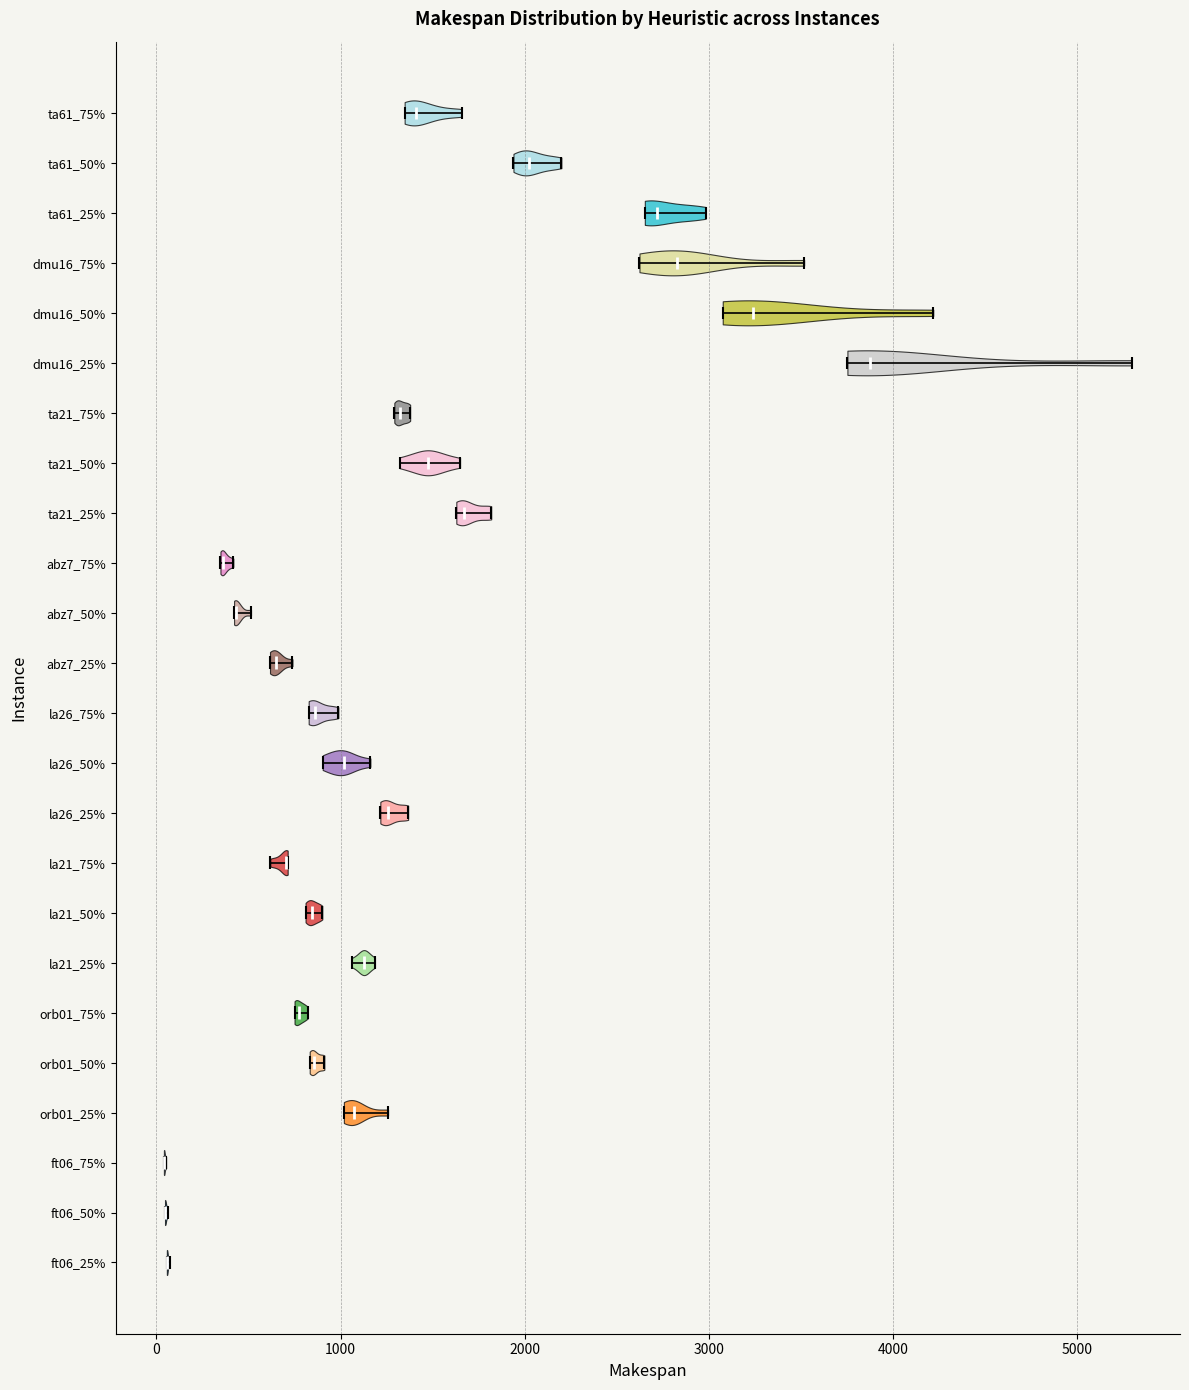

Reading bottom to top, read every violin against the x-axis: where its median line is, and the lowest and highest points it reaches. The values are not printed on the chart, so give them approximately, as read against the axis.

ft06_25%: median line 100, lowest point 100, highest point 100
ft06_50%: median line 0, lowest point 0, highest point 100
ft06_75%: median line 0, lowest point 0, highest point 100
orb01_25%: median line 1100, lowest point 1000, highest point 1300
orb01_50%: median line 900, lowest point 800, highest point 900
orb01_75%: median line 800, lowest point 800, highest point 800
la21_25%: median line 1100, lowest point 1100, highest point 1200
la21_50%: median line 800, lowest point 800, highest point 900
la21_75%: median line 700, lowest point 600, highest point 700
la26_25%: median line 1300, lowest point 1200, highest point 1400
la26_50%: median line 1000, lowest point 900, highest point 1200
la26_75%: median line 900, lowest point 800, highest point 1000
abz7_25%: median line 600, lowest point 600, highest point 700
abz7_50%: median line 400, lowest point 400, highest point 500
abz7_75%: median line 400, lowest point 300, highest point 400
ta21_25%: median line 1700, lowest point 1600, highest point 1800
ta21_50%: median line 1500, lowest point 1300, highest point 1600
ta21_75%: median line 1300, lowest point 1300, highest point 1400
dmu16_25%: median line 3900, lowest point 3800, highest point 5300
dmu16_50%: median line 3200, lowest point 3100, highest point 4200
dmu16_75%: median line 2800, lowest point 2600, highest point 3500
ta61_25%: median line 2700, lowest point 2700, highest point 3000
ta61_50%: median line 2000, lowest point 1900, highest point 2200
ta61_75%: median line 1400, lowest point 1300, highest point 1700